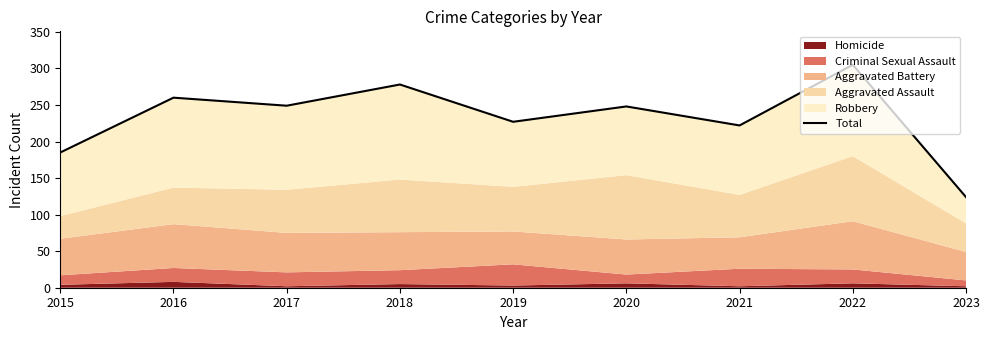

List the labels in order of value, largest first.

2022, 2018, 2016, 2017, 2020, 2019, 2021, 2015, 2023